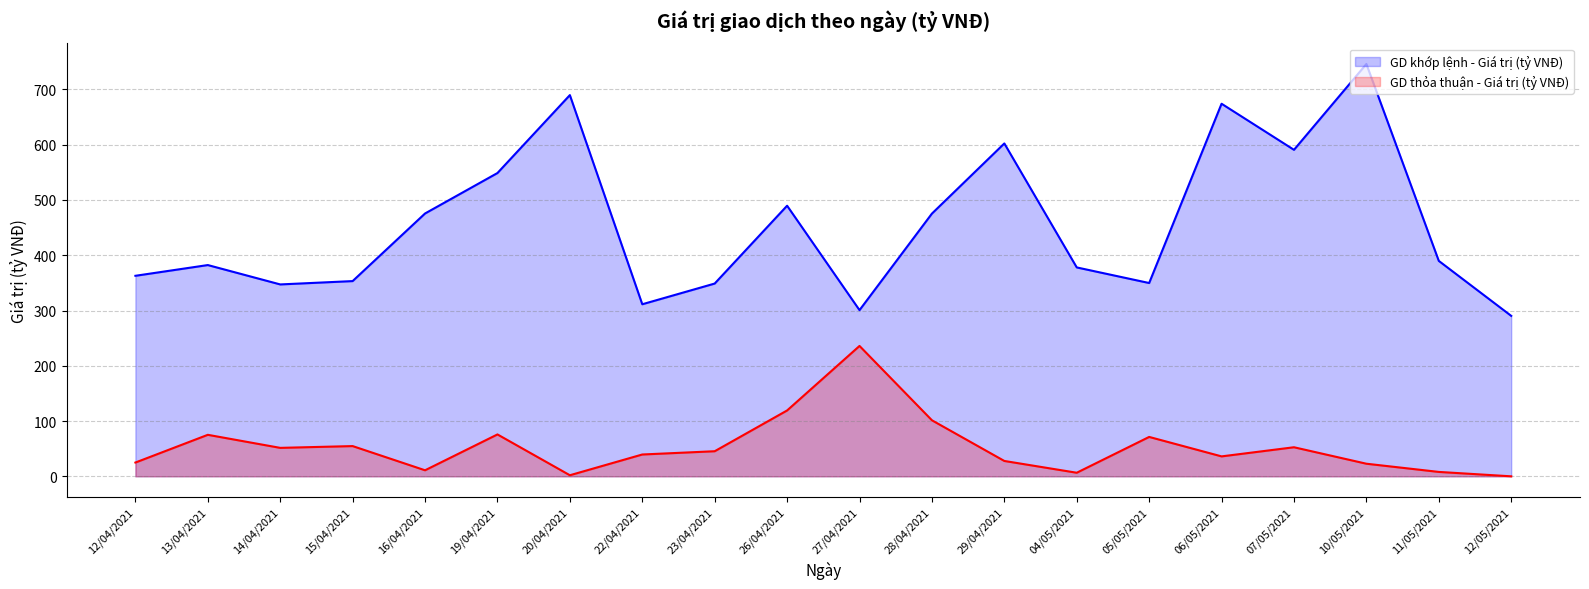

Which series has the largest range (max minus min)?

GD khớp lệnh - Giá trị (tỷ VNĐ)